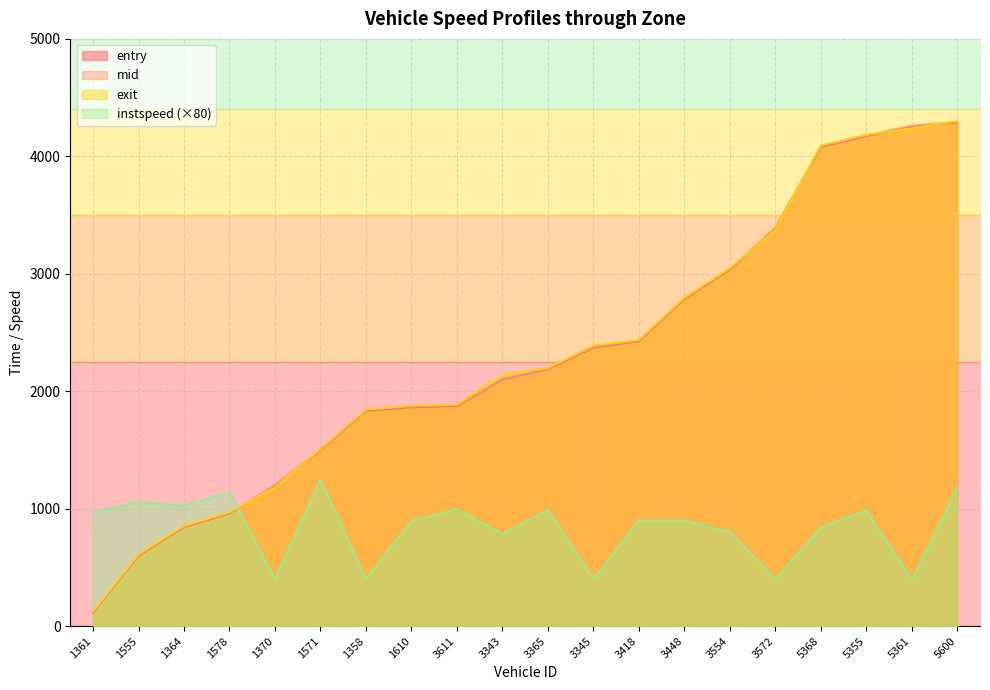

What is the label of the 8th point from the left?

1610